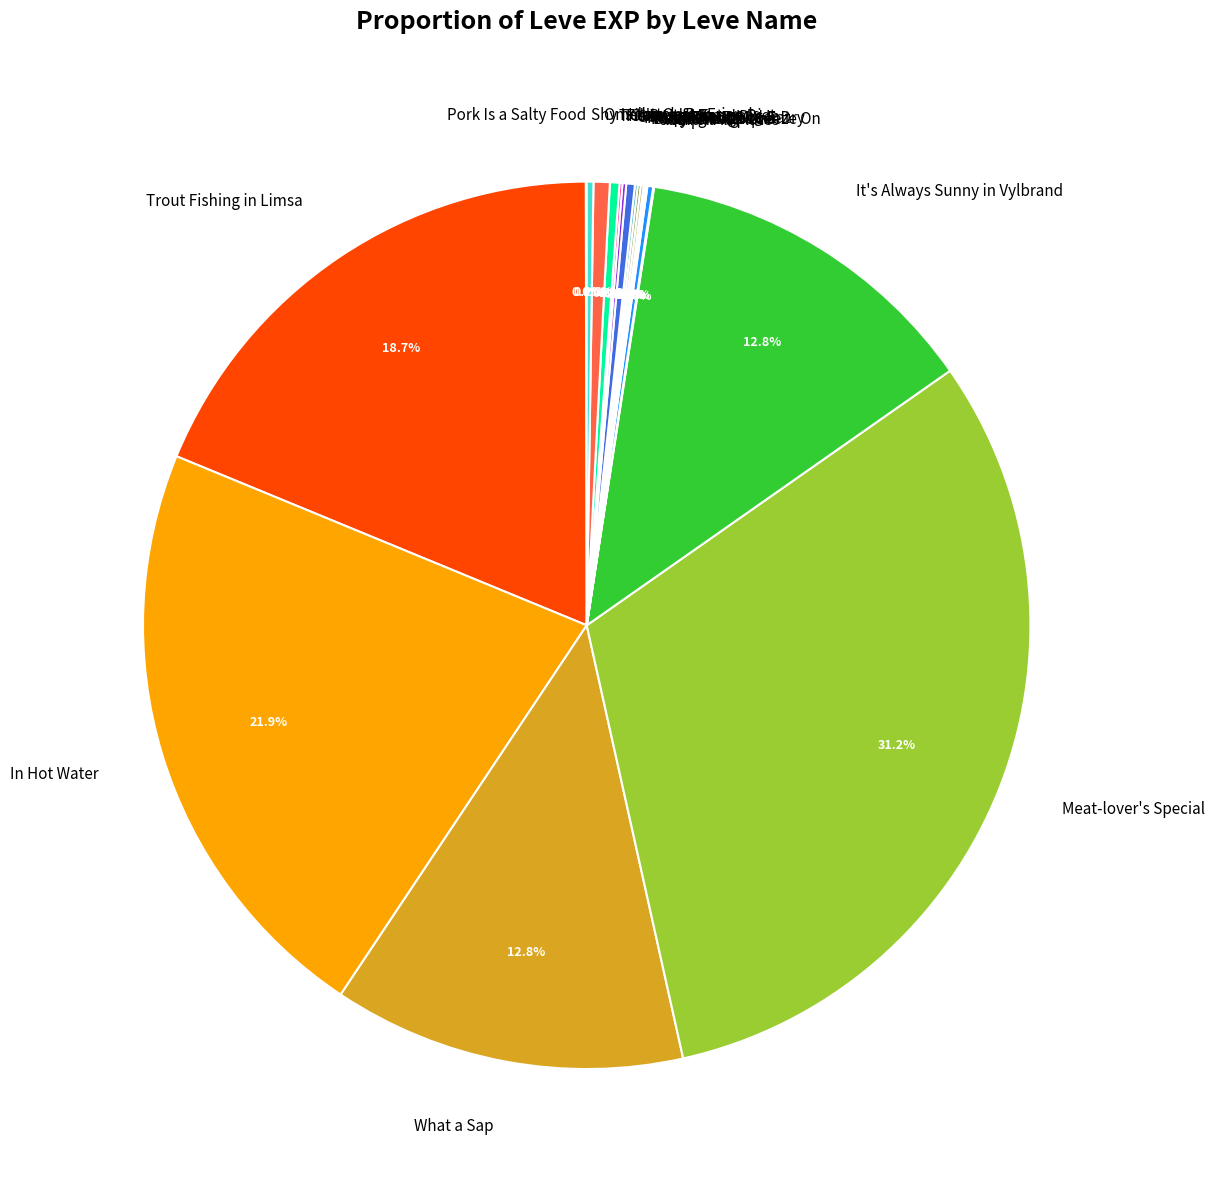

Does Meat-lover's Special account for over 50% of the chart?

No